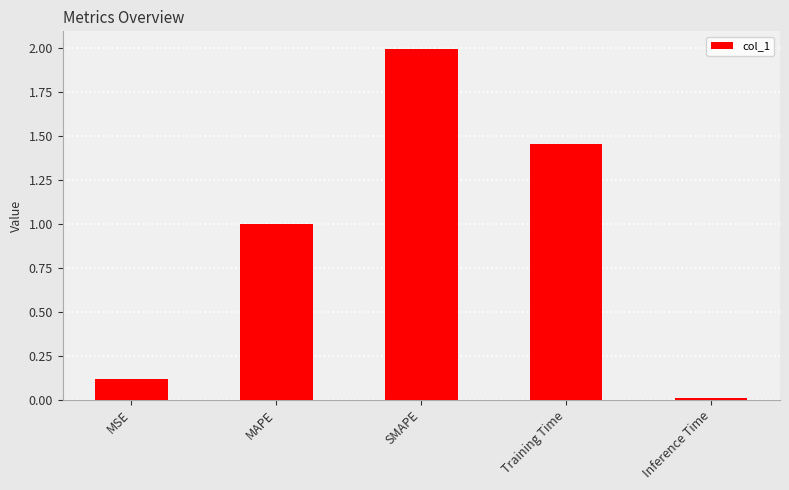

What is the change in value from MAPE to Training Time?

+0.5